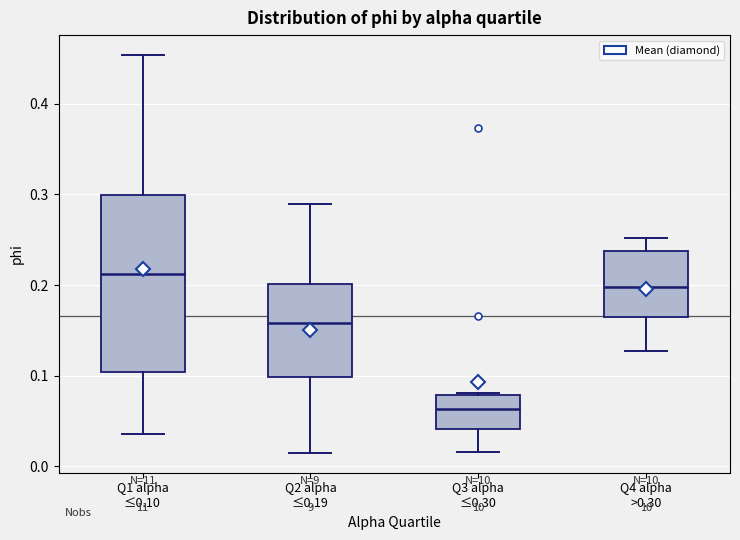

Reading left to right, transcribe this box plot: for each box, give where its median line is, the range the box spans, and where its two whiskers end, as read against the y-axis. The values are not printed on the chart, so give them approximately, as read against the axis.

Q1 alpha ≤0.10: median 0.21, box 0.10 to 0.30, whiskers 0.04 to 0.45
Q2 alpha ≤0.19: median 0.16, box 0.10 to 0.20, whiskers 0.01 to 0.29
Q3 alpha ≤0.30: median 0.06, box 0.04 to 0.08, whiskers 0.02 to 0.08
Q4 alpha >0.30: median 0.20, box 0.16 to 0.24, whiskers 0.13 to 0.25